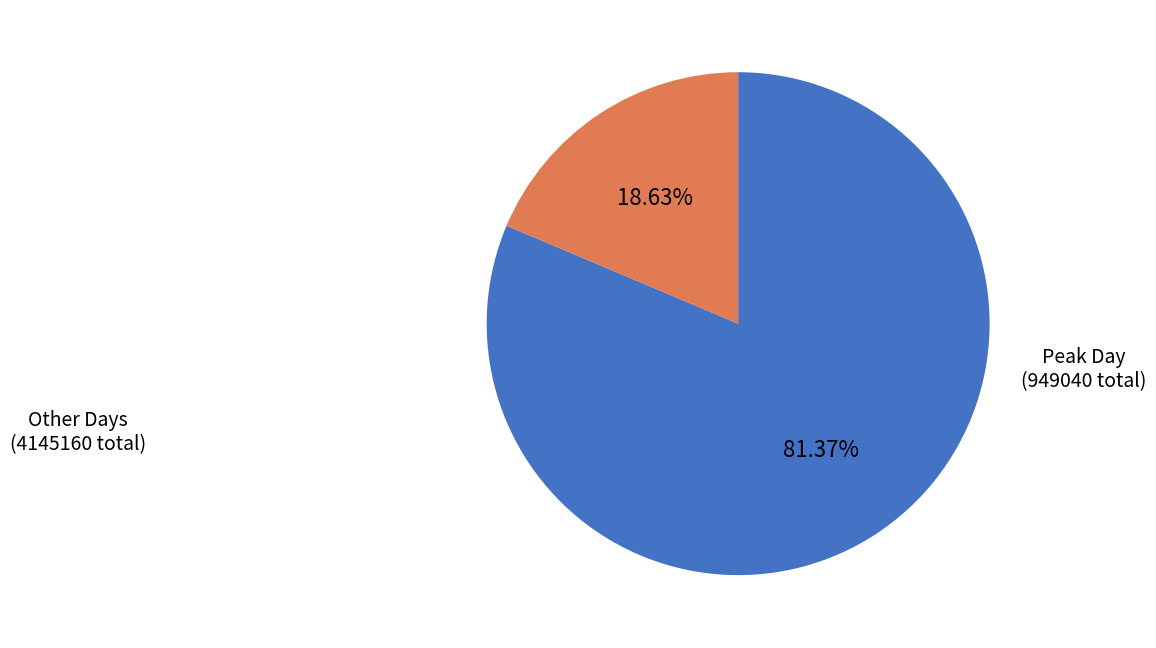

Is the sum of Peak Day and Other Days greater than half?

Yes